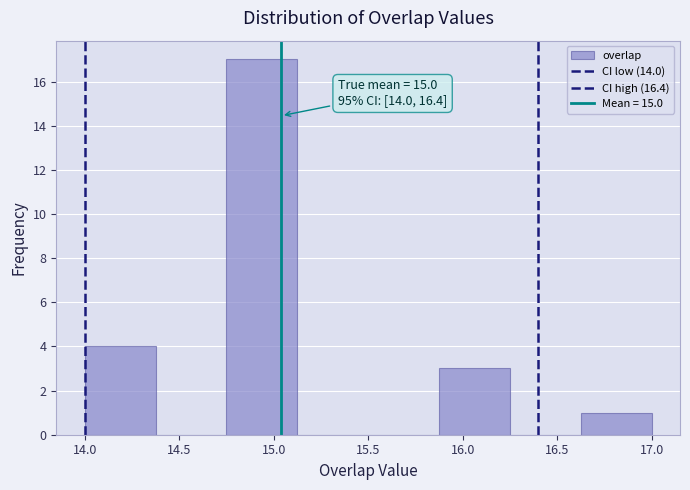

Which range on the x-axis has the tallest bar?

14.750 to 15.125